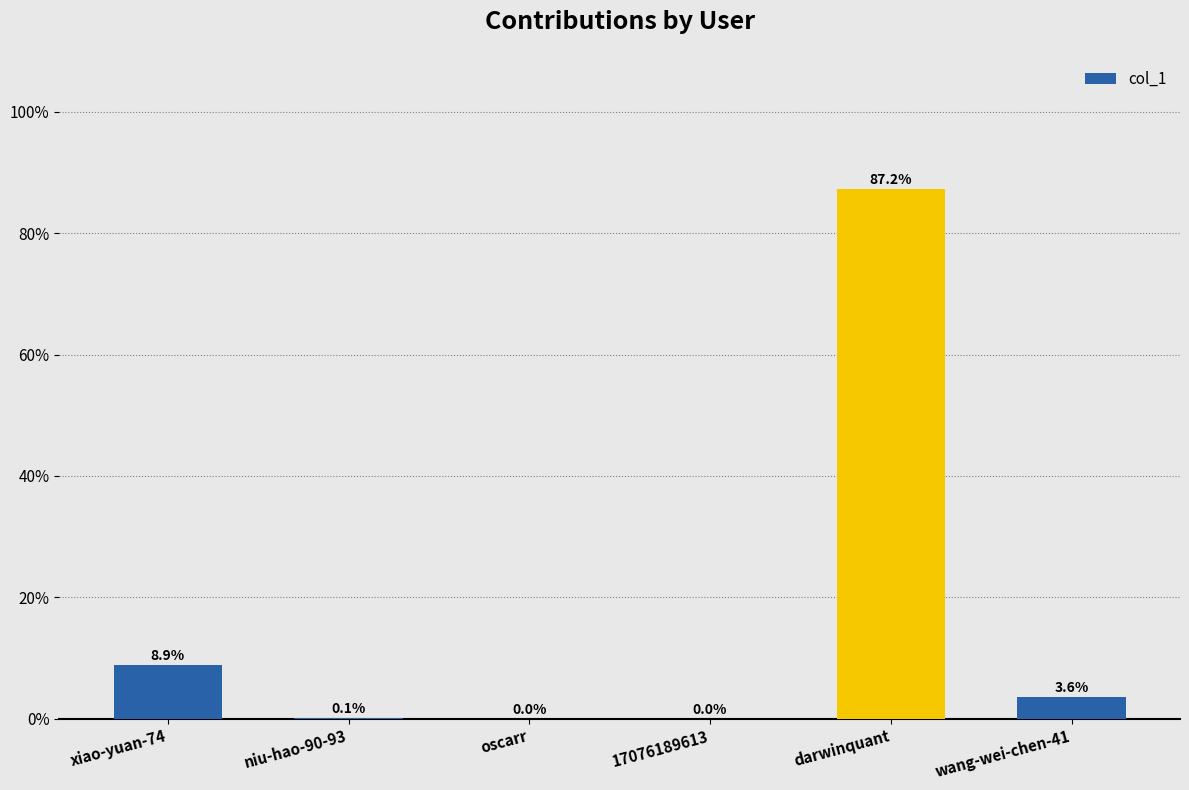

The chart shows a value of 0.0 at 17076189613. True or false?

True